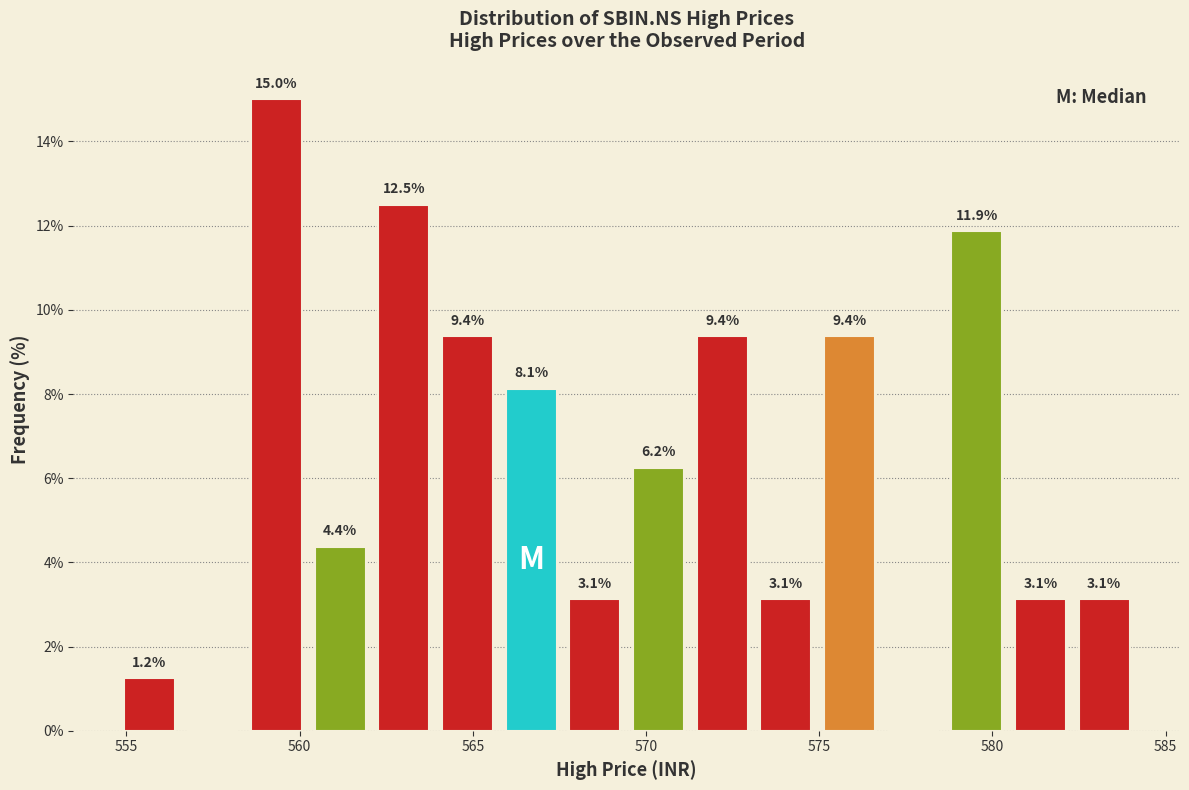

Read against the x-axis, roughly where is the centre of the tallest bar?

559.5